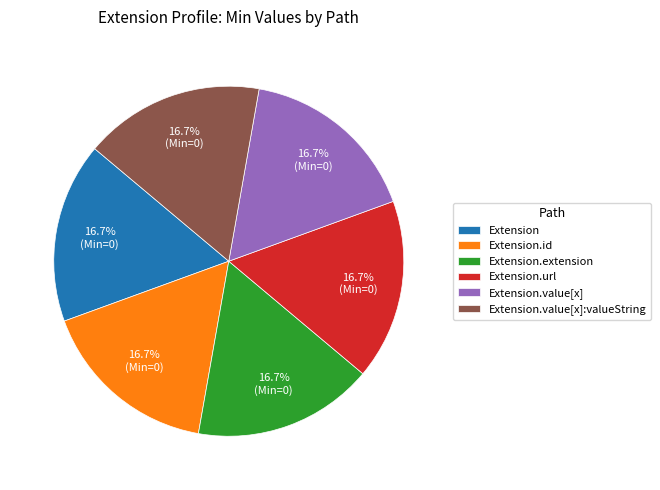

What portion of the pie excludes Extension?

83.3%